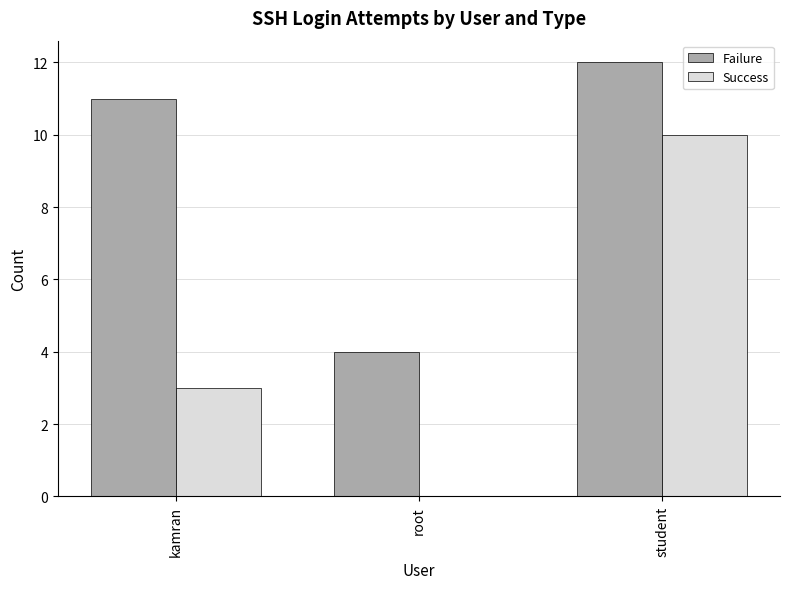

How many distinct data groups are displayed?

2